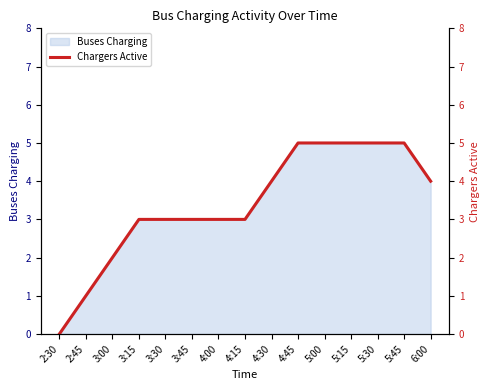

Read the value at 4:15.

3